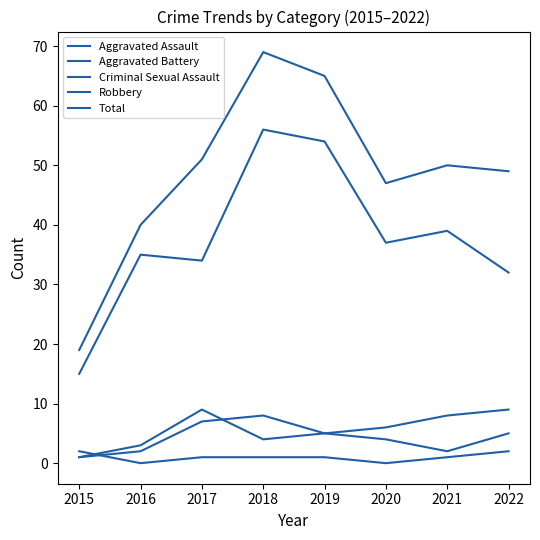

How many lines are shown in the chart?

5